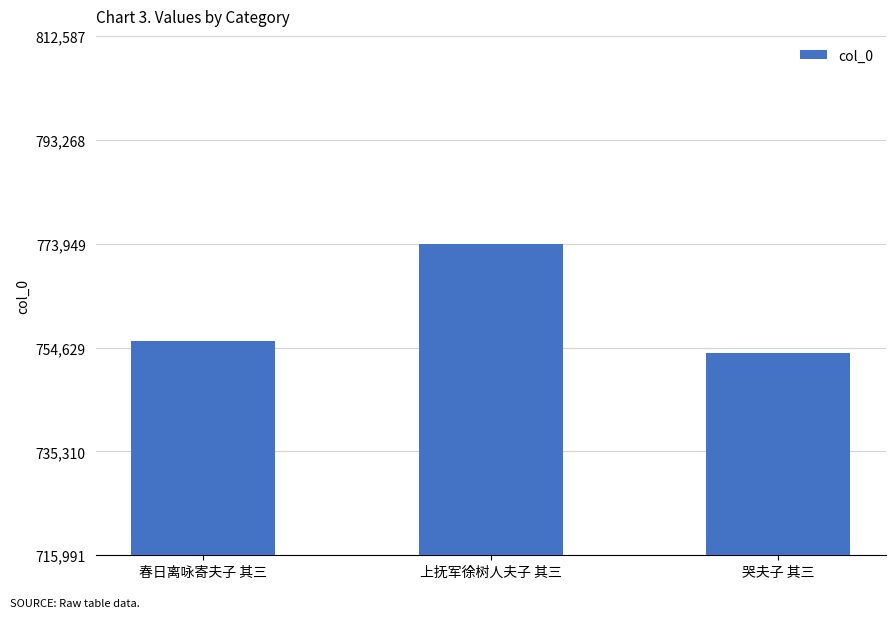

What is the label of the 1st bar from the left?

春日离咏寄夫子 其三